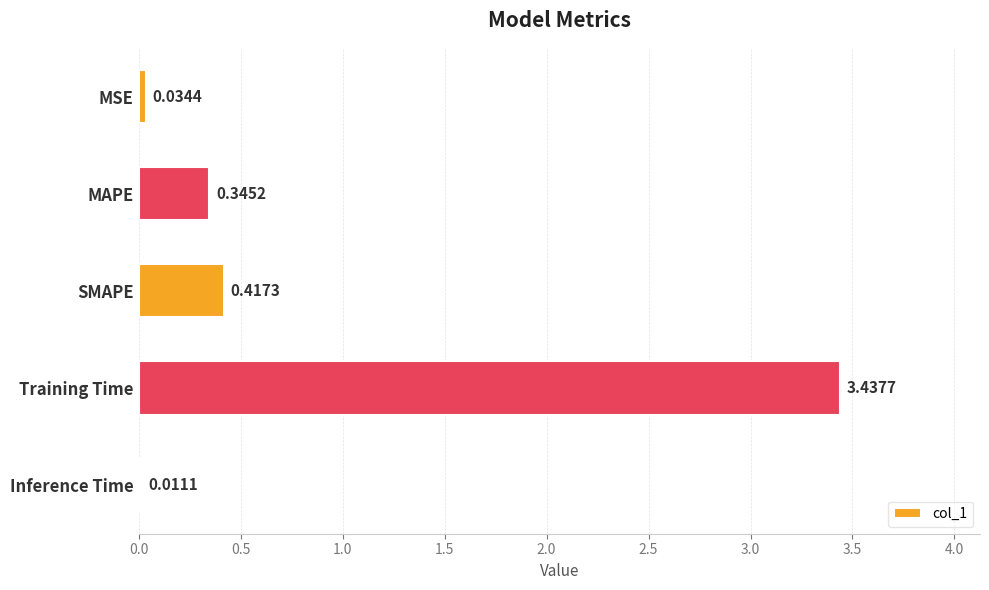

What is the change in value from SMAPE to Training Time?

+3.0